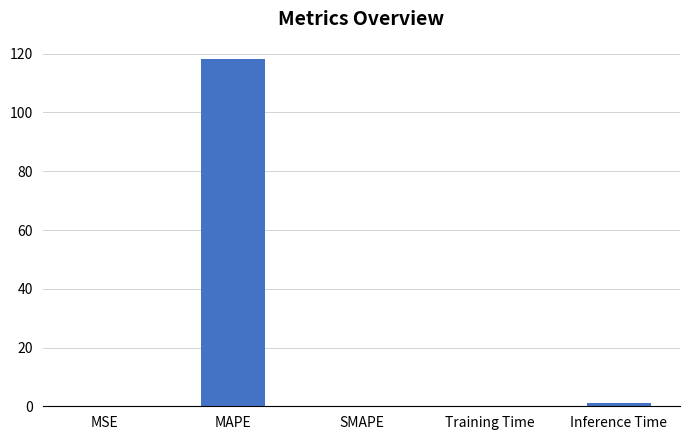

What is the sum of all values?

119.3